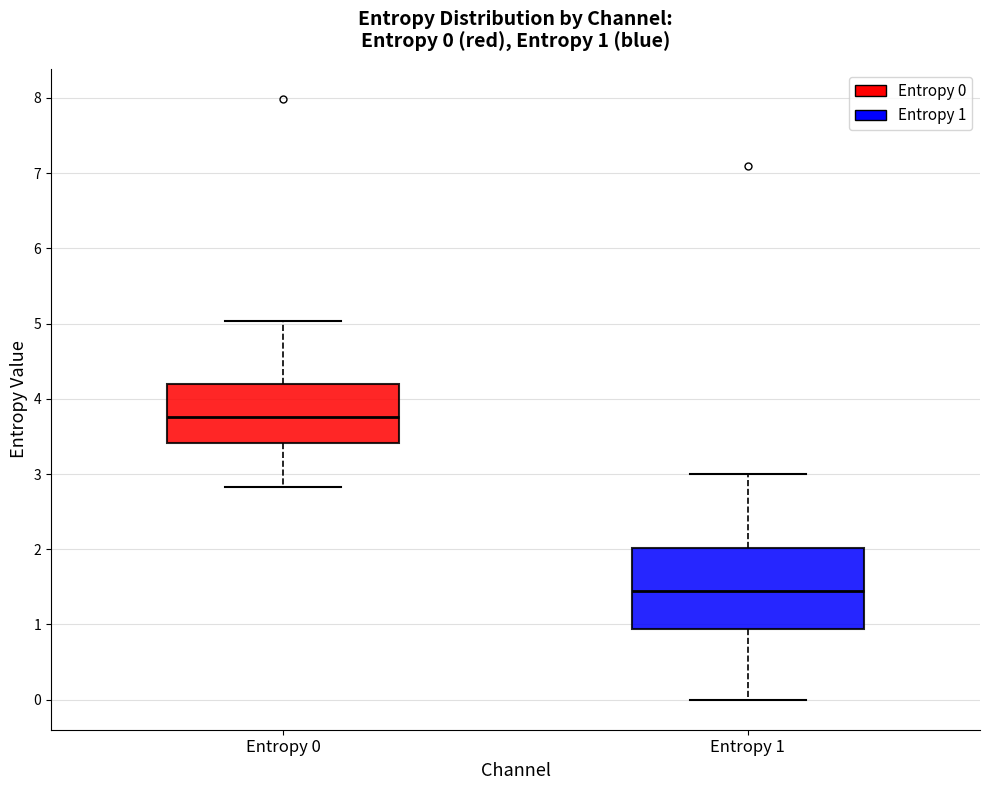

Comparing the boxes themselves (not the whiskers), which one is the tallest?

Entropy 1